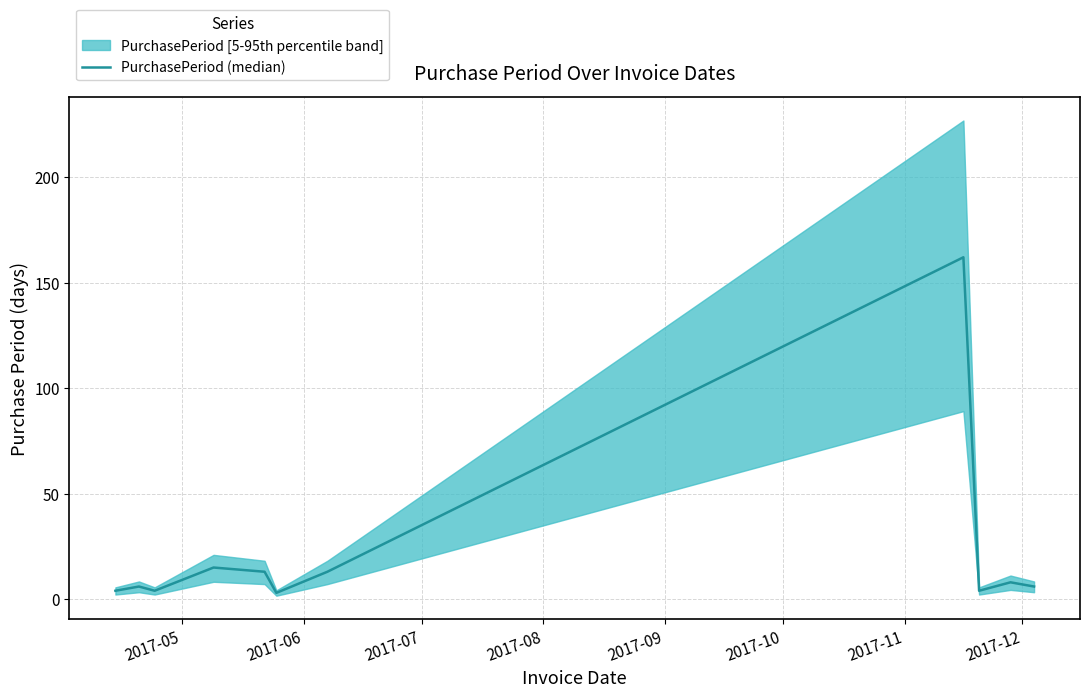

How many lines are shown in the chart?

1